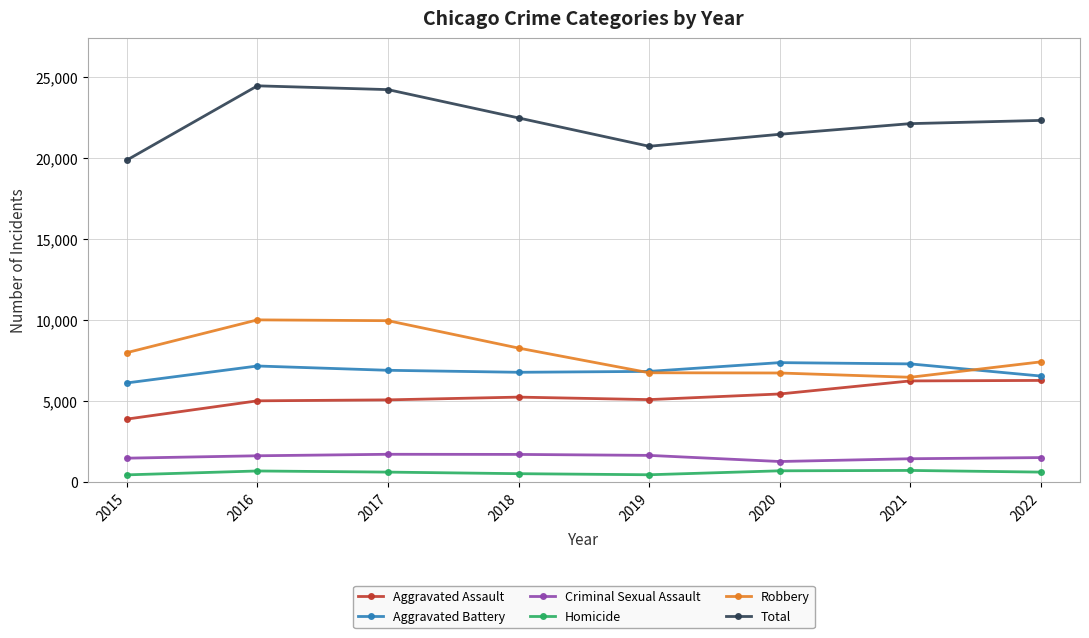

What is the value of the Criminal Sexual Assault point at the 3rd from the left?

1705